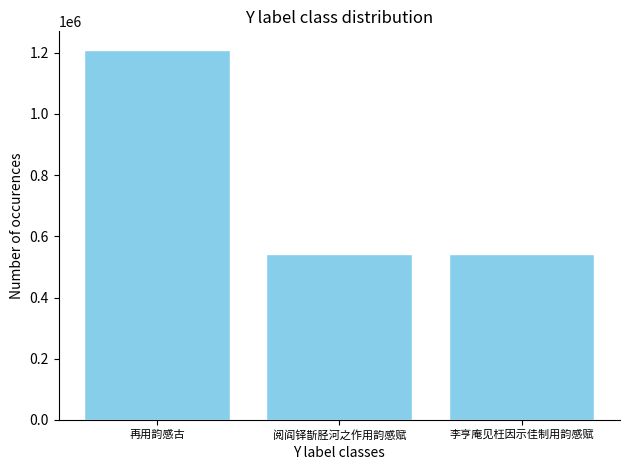

What is the difference between the maximum and minimum values?

668644